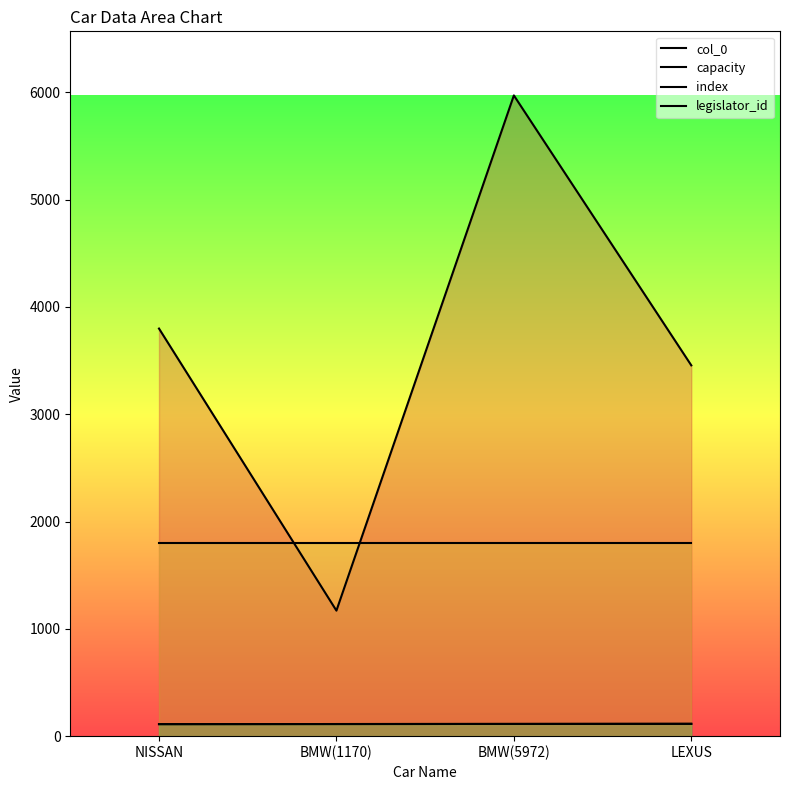

What is the sum of the index values at LEXUS and BMW(5972)?

229